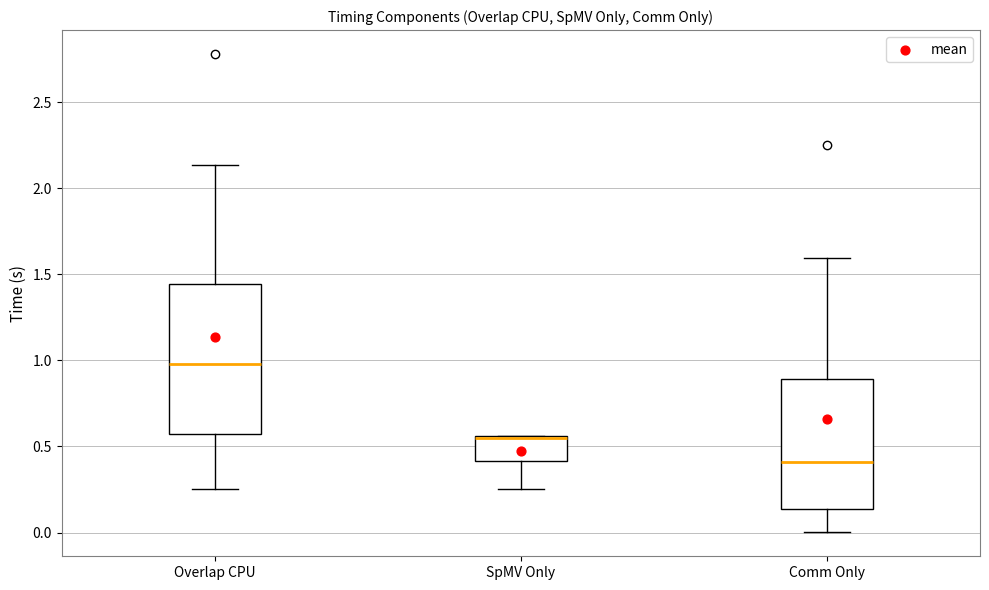

Comparing the boxes themselves (not the whiskers), which one is the tallest?

Overlap CPU